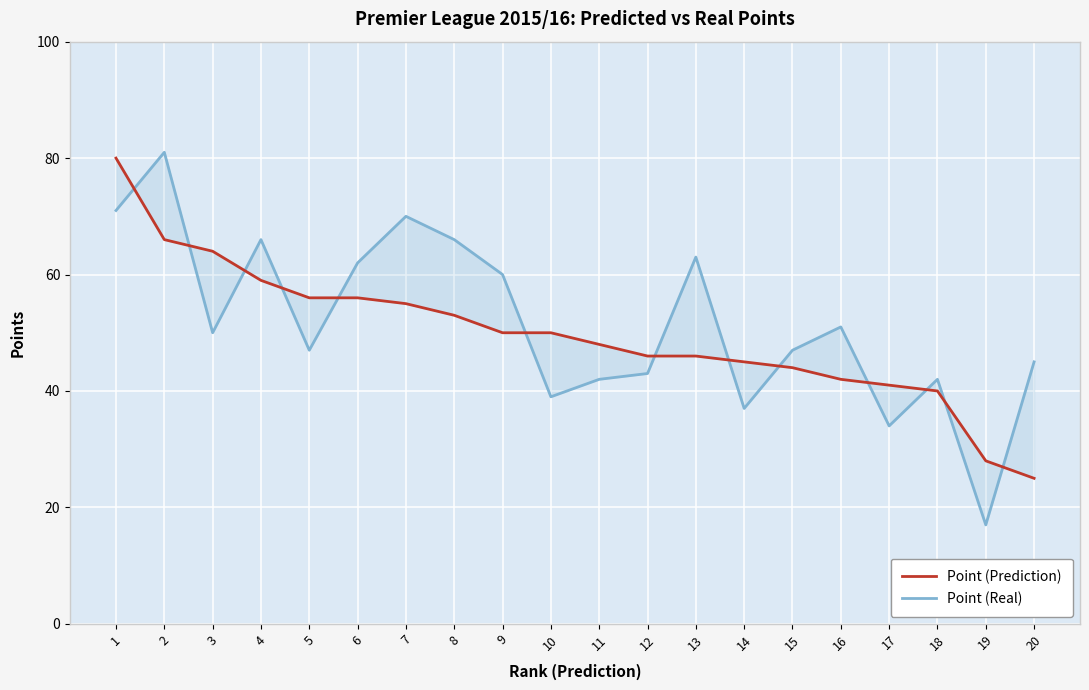

How many intersections are there between Point (Prediction) and Point (Real)?

13